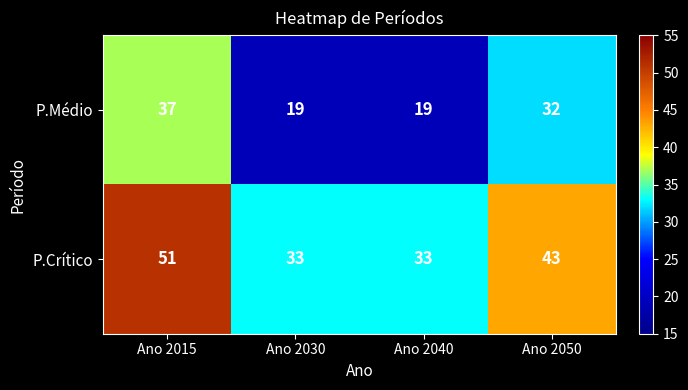

At how many categories does at least one series exceed 47?

1